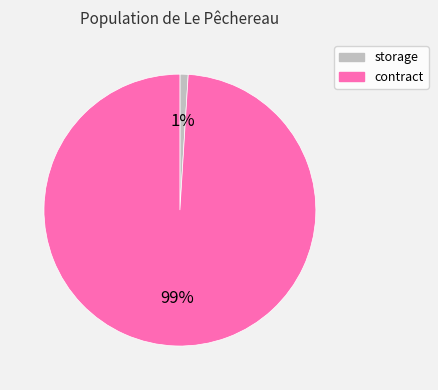

Count the number of slices in the pie.

2